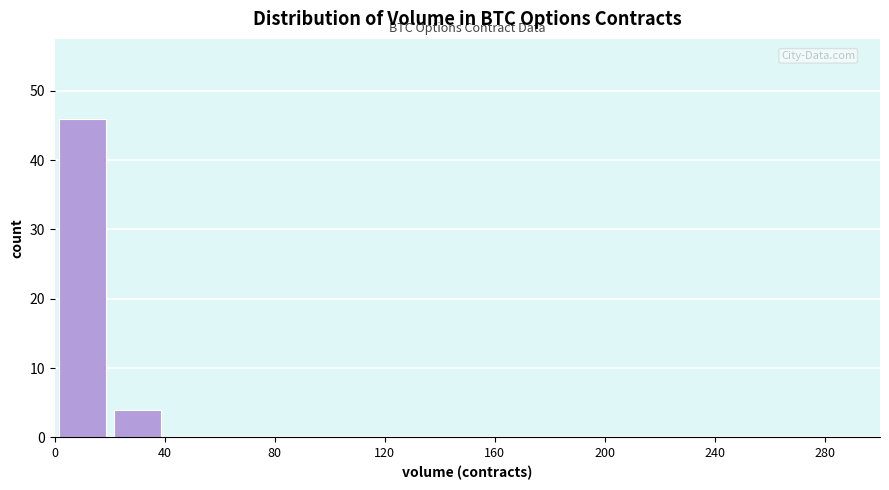

Reading left to right, transcribe this chart: for each bar, give the range it covers on the x-axis and its height. The values are not printed on the chart, so give them approximately, as read against the axis.

0 to 20: 46
20 to 40: 4
40 to 60: 0
60 to 80: 0
80 to 100: 0
100 to 120: 0
120 to 140: 0
140 to 160: 0
160 to 180: 0
180 to 200: 0
200 to 220: 0
220 to 240: 0
240 to 260: 0
260 to 280: 0
280 to 300: 0